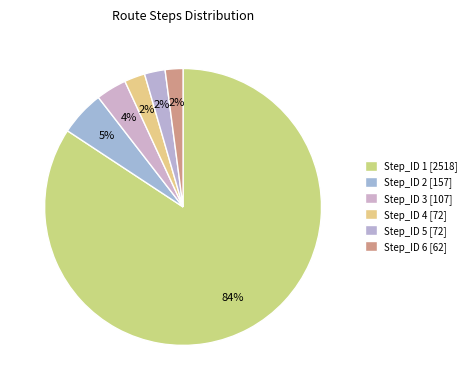

What is the largest slice in the pie chart?

Step_ID 1